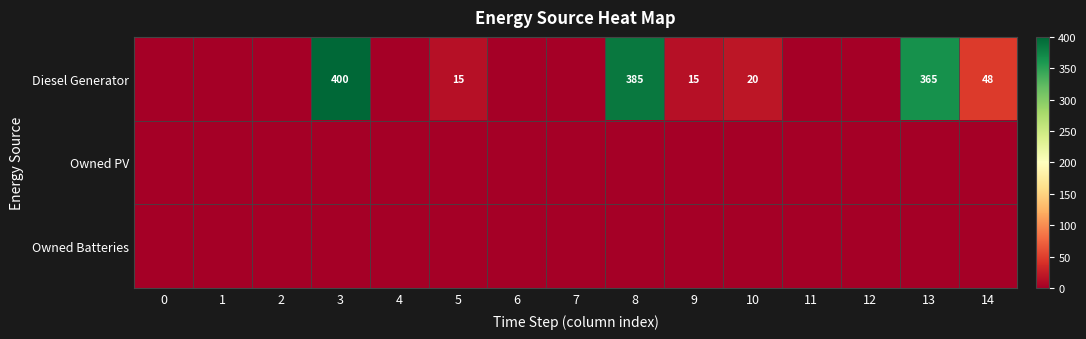

The value of Diesel Generator at 14 is 48. True or false?

True